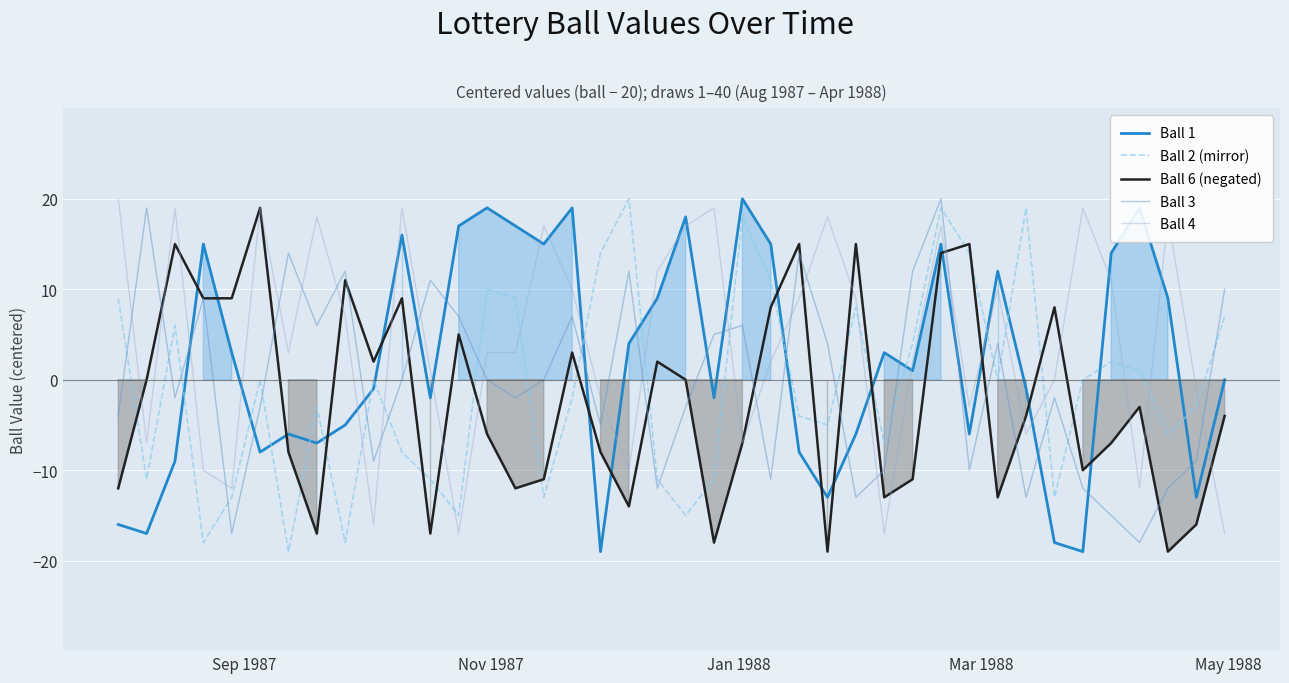

At how many categories does at least one series exceed 17?

18